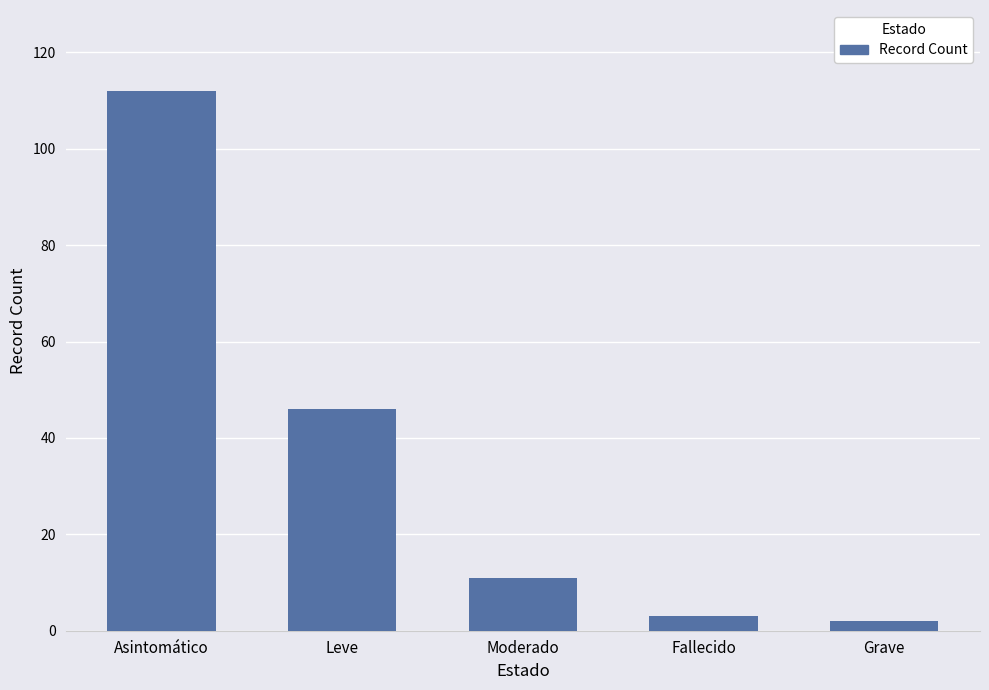

What is the value of the 2nd bar from the left?

46